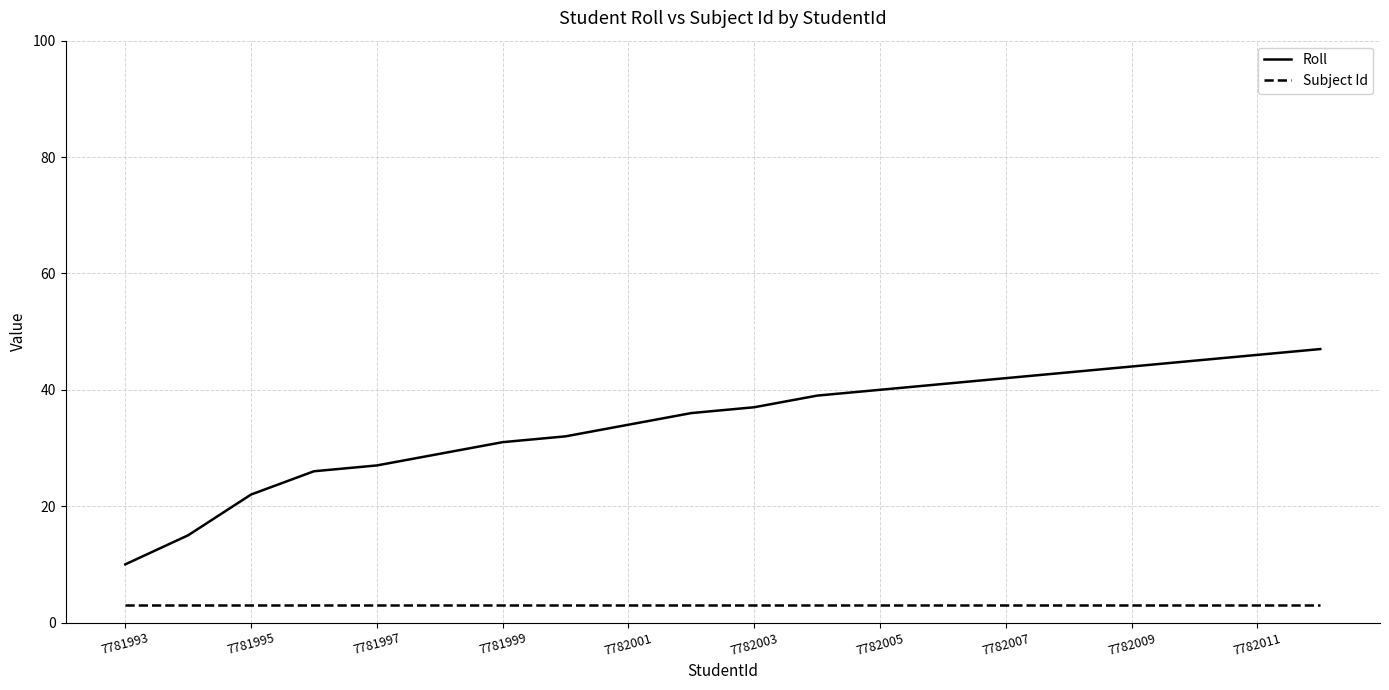

What is the difference between the maximum and minimum values in the Roll series?

37